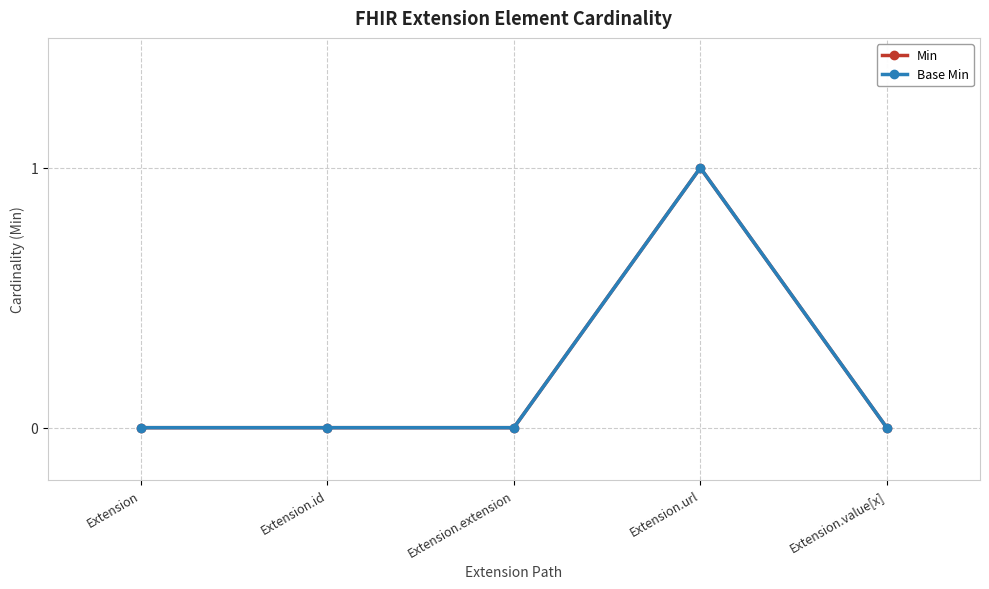

True or false: Base Min and Min intersect in this chart.

False